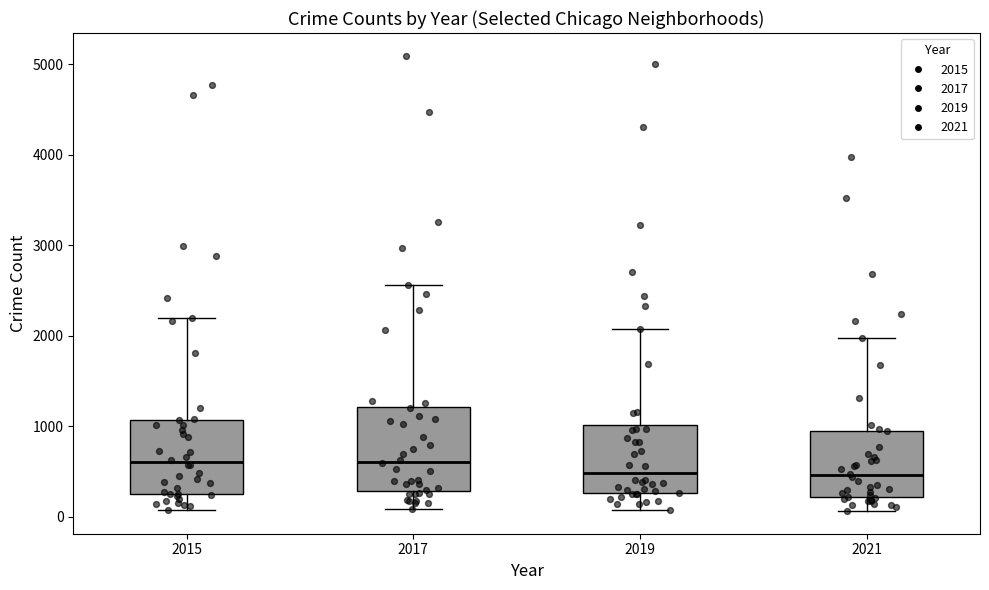

Reading left to right, transcribe this box plot: for each box, give where its median line is, the range the box spans, and where its two whiskers end, as read against the y-axis. The values are not printed on the chart, so give them approximately, as read against the axis.

2015: median 600, box 300 to 1100, whiskers 100 to 2200
2017: median 600, box 300 to 1200, whiskers 100 to 2600
2019: median 500, box 300 to 1000, whiskers 100 to 2100
2021: median 500, box 200 to 1000, whiskers 100 to 2000